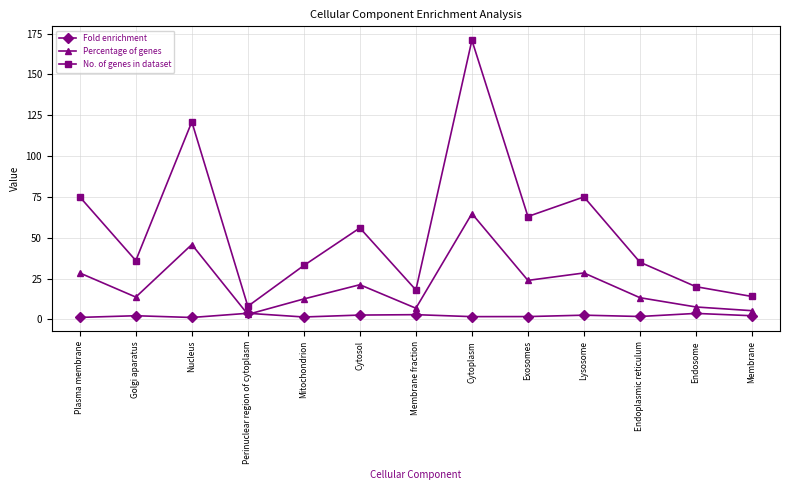

What are all the series names shown in the legend?

Fold enrichment, Percentage of genes, No. of genes in dataset